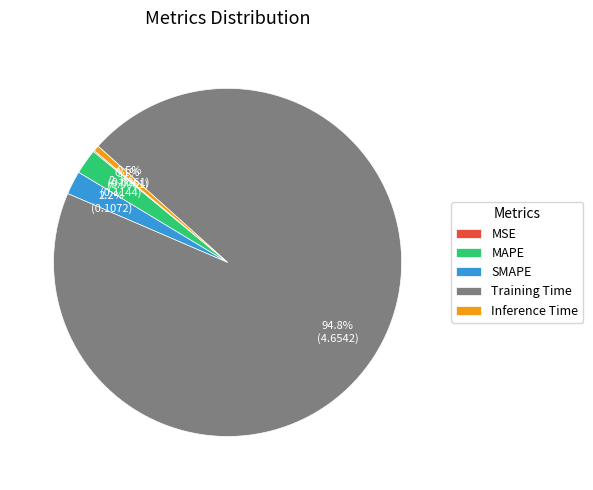

Which has a higher value, Training Time or Inference Time?

Training Time